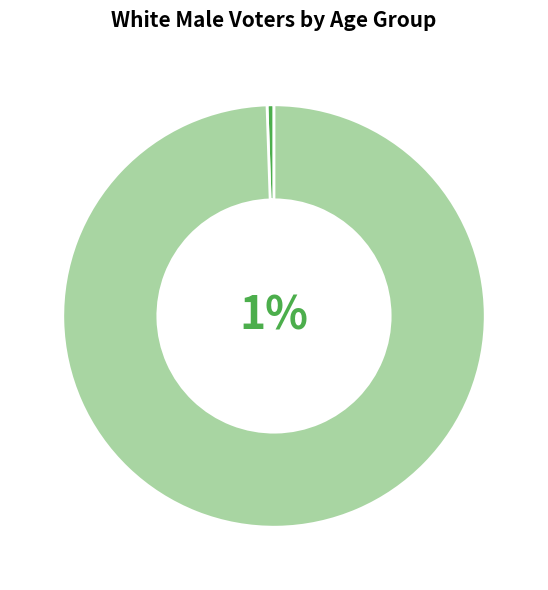

The 40-44 slice represents 20% of the pie. True or false?

False